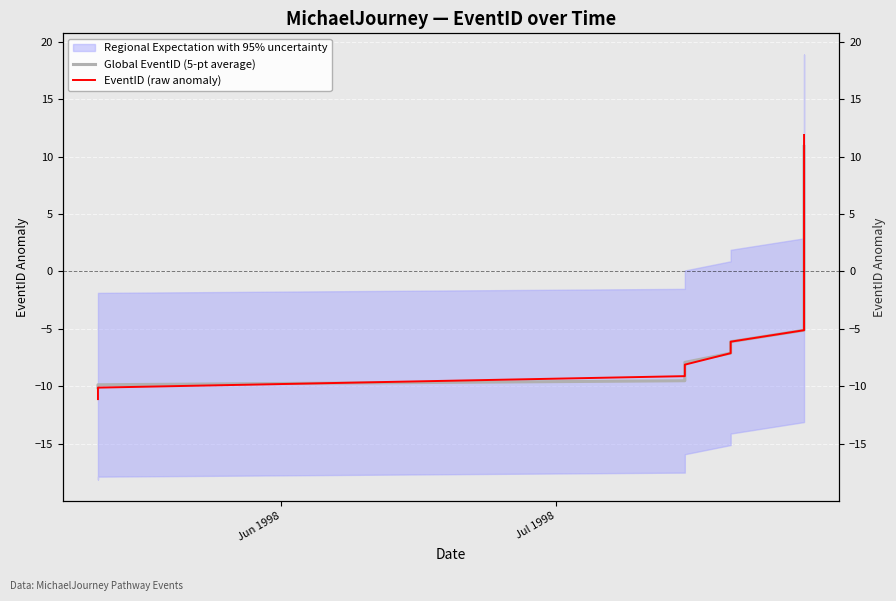

What is the maximum value for EventID (raw anomaly)?

11.9